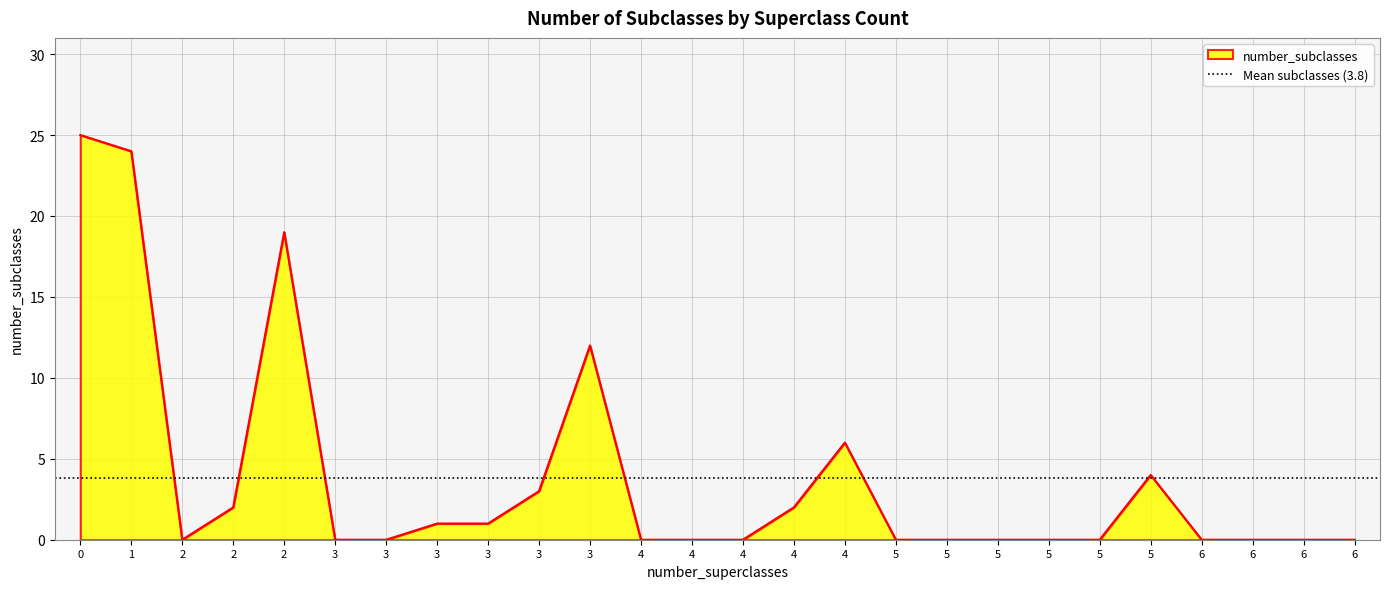

What is the sum of all values?

99